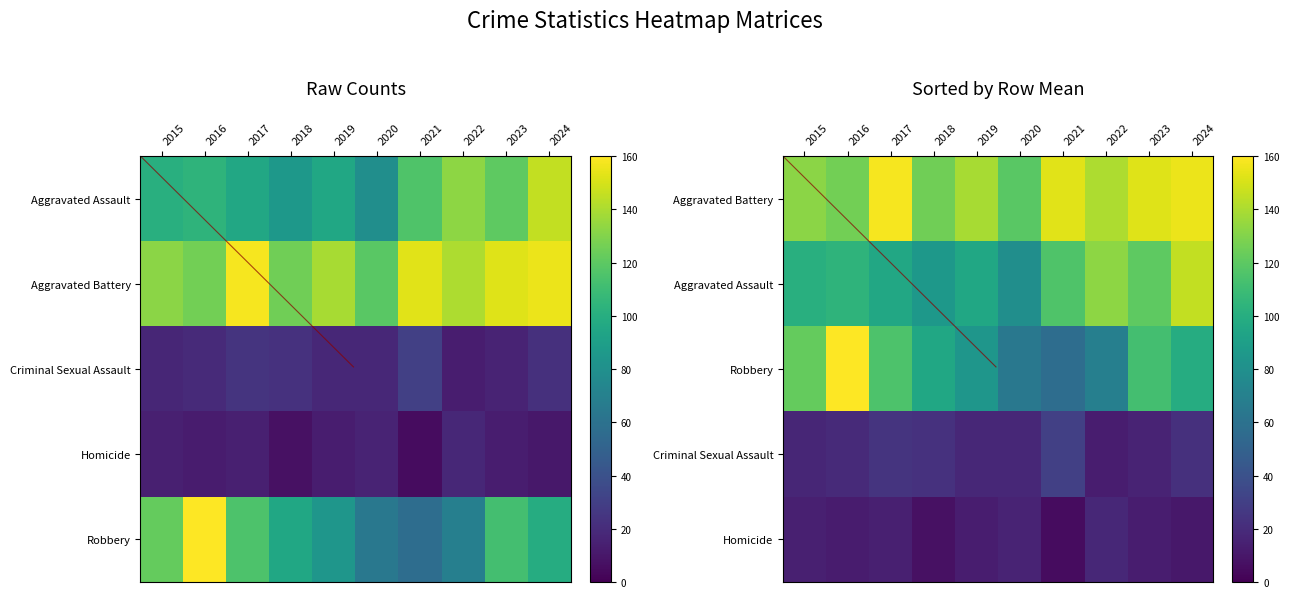

The Robbery series shows 21 at 2024. True or false?

False